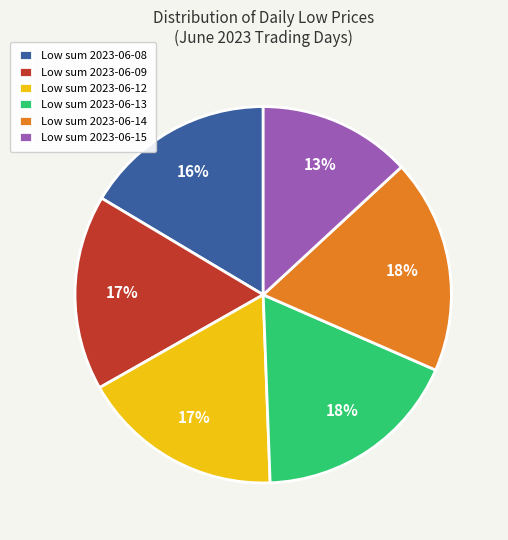

Does any single category account for the majority?

No